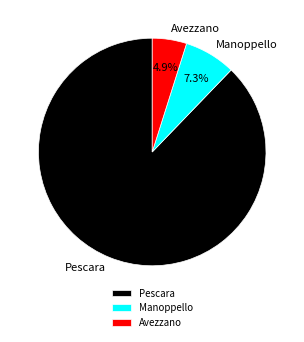

How many segments does this pie chart have?

3